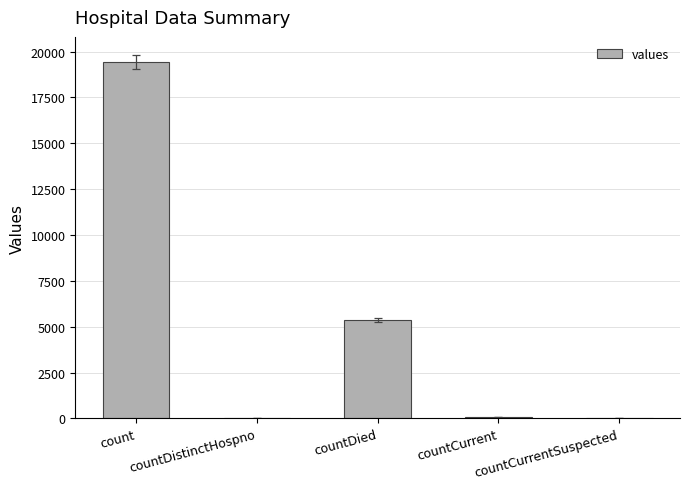

Count the number of categories in the chart.

5